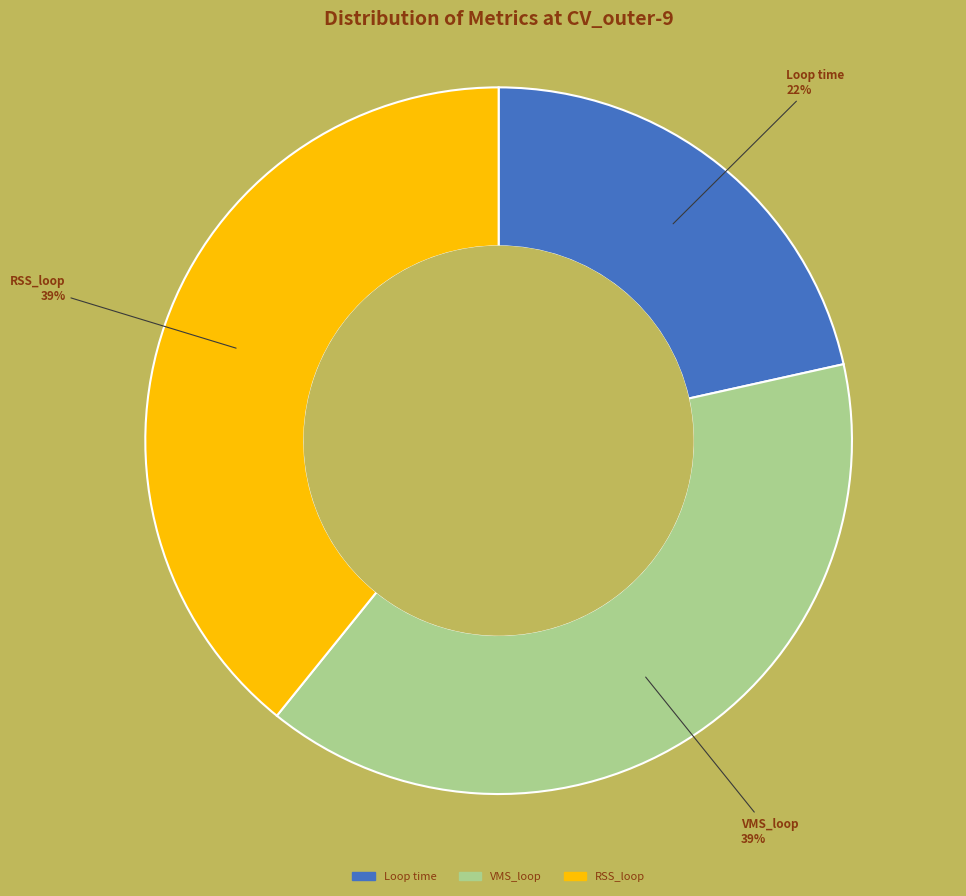

Does any single category account for the majority?

No